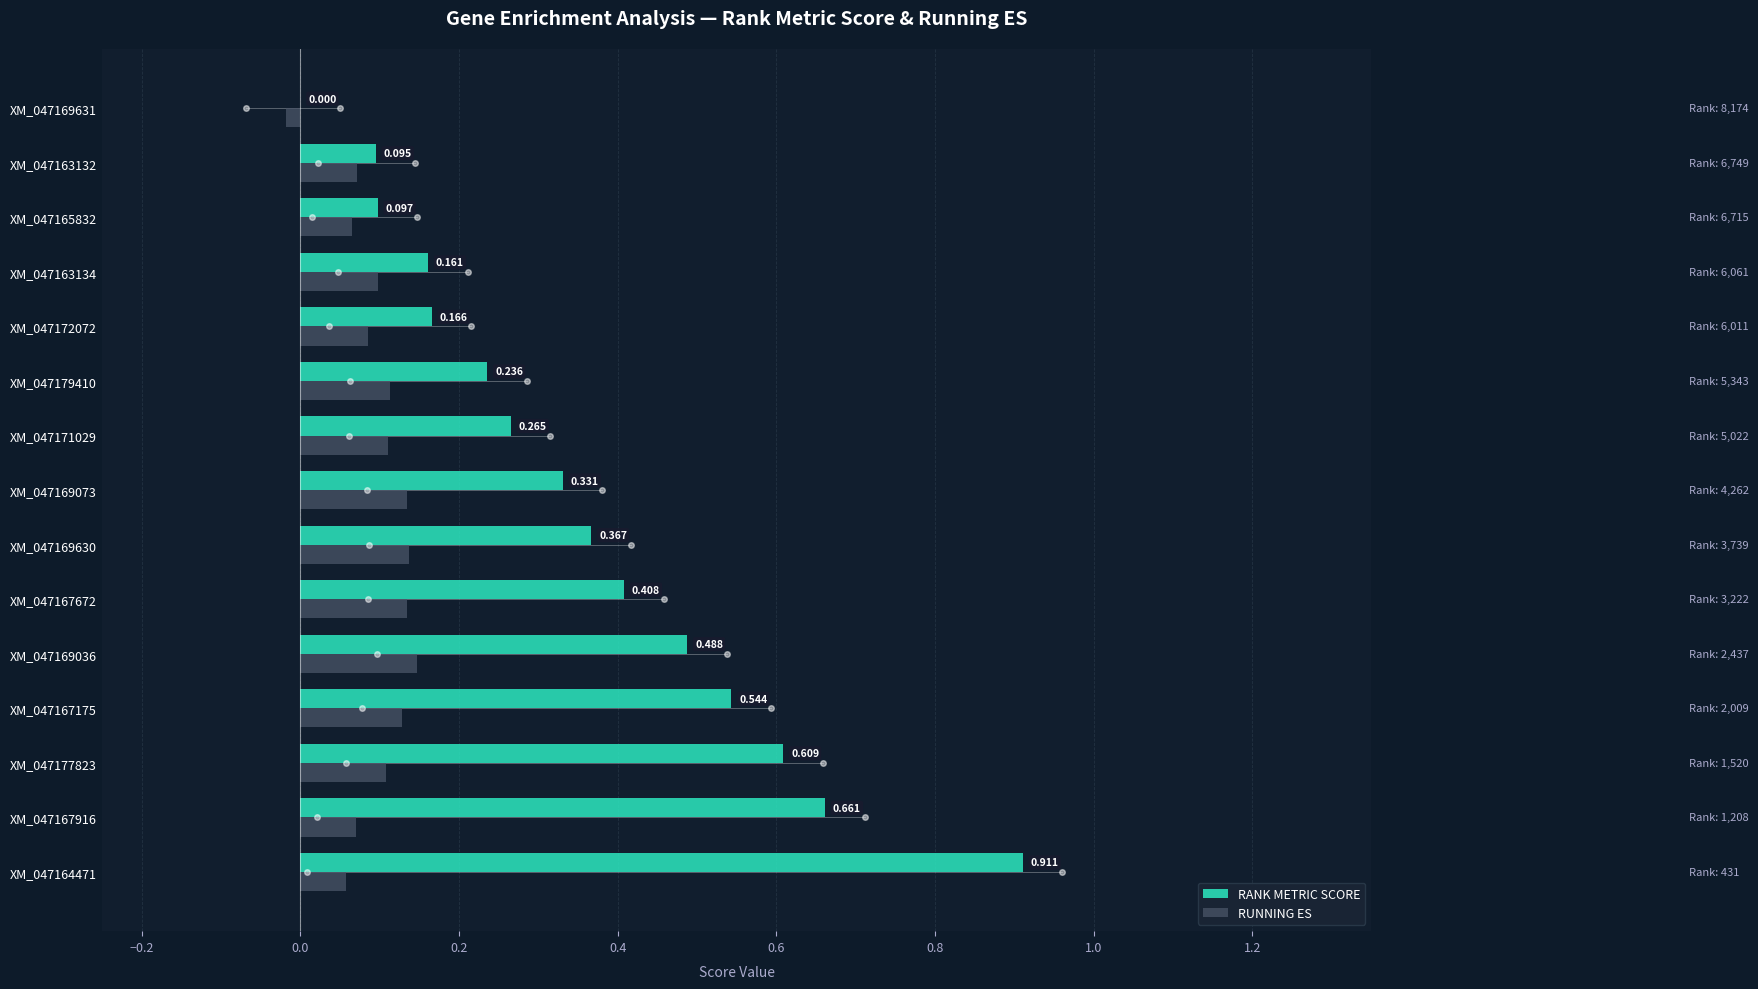

Which category has the highest value across all series?

XM_047164471